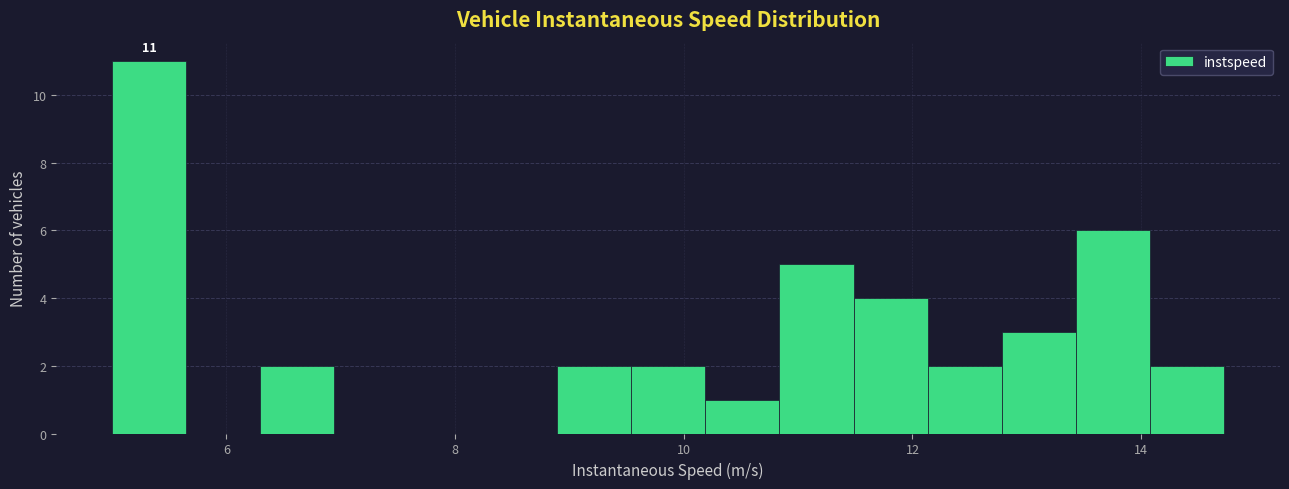

Around what value on the x-axis is the tallest bar? Give the approximate position of its centre, as read against the axis.

5.4